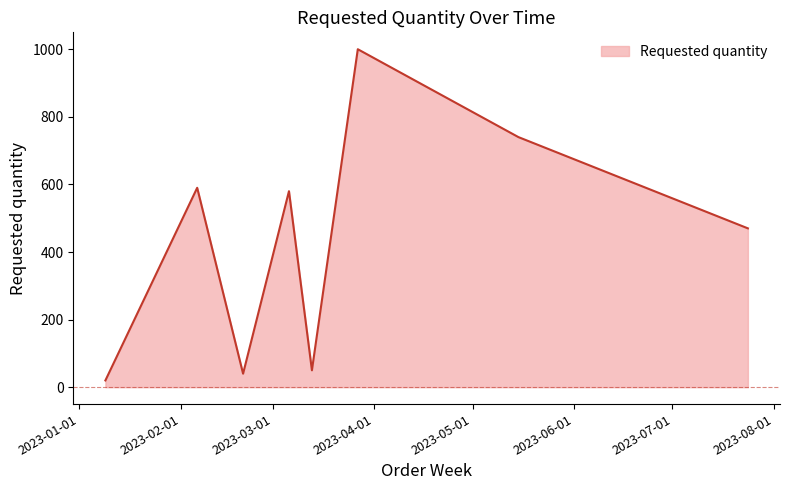

What is the sum of all values?

3490